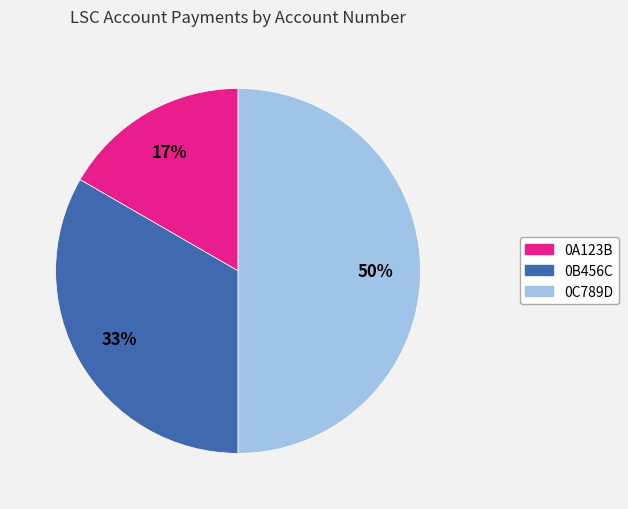

What is the smallest slice in the pie chart?

0A123B